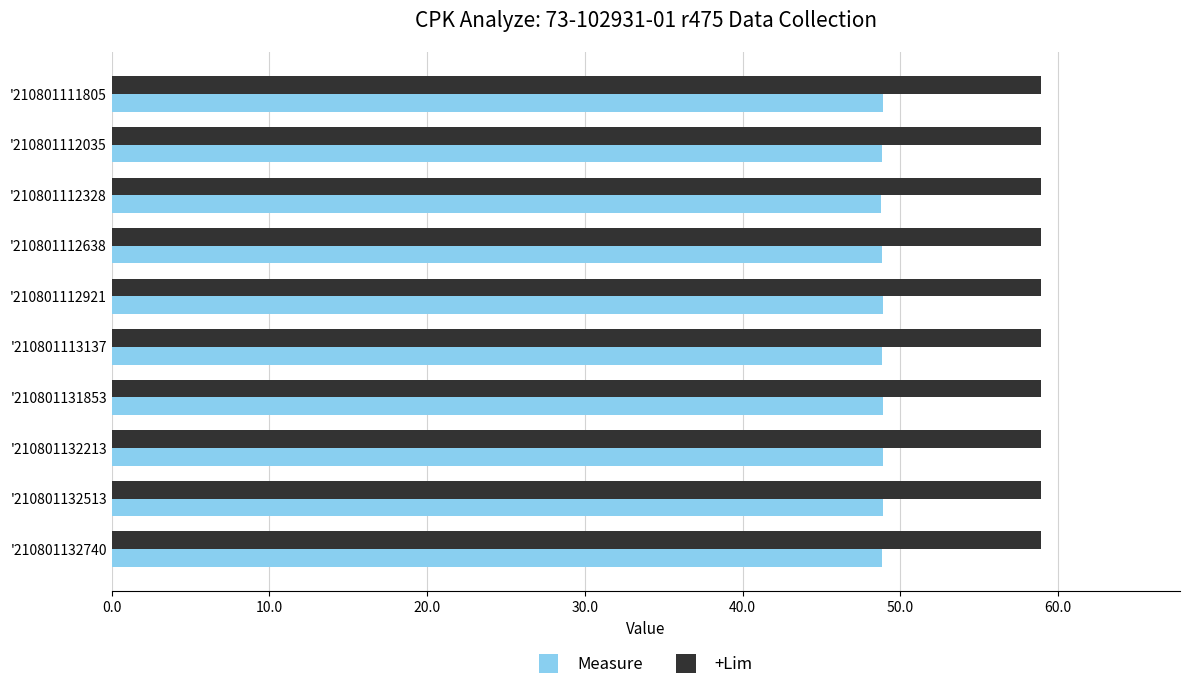

Which series has the largest total across all categories?

+Lim